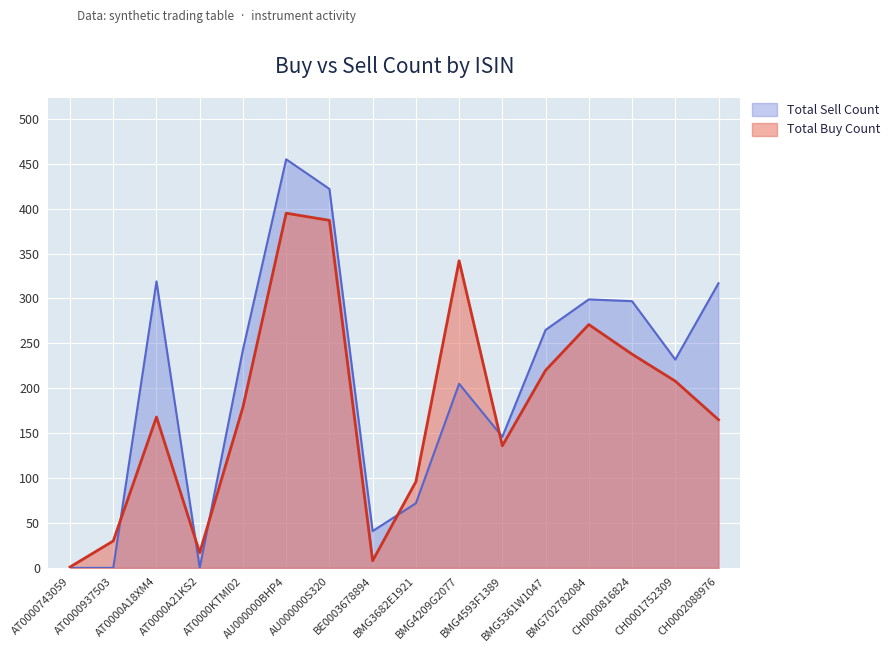

Which series has the widest spread of values?

Total Sell Count